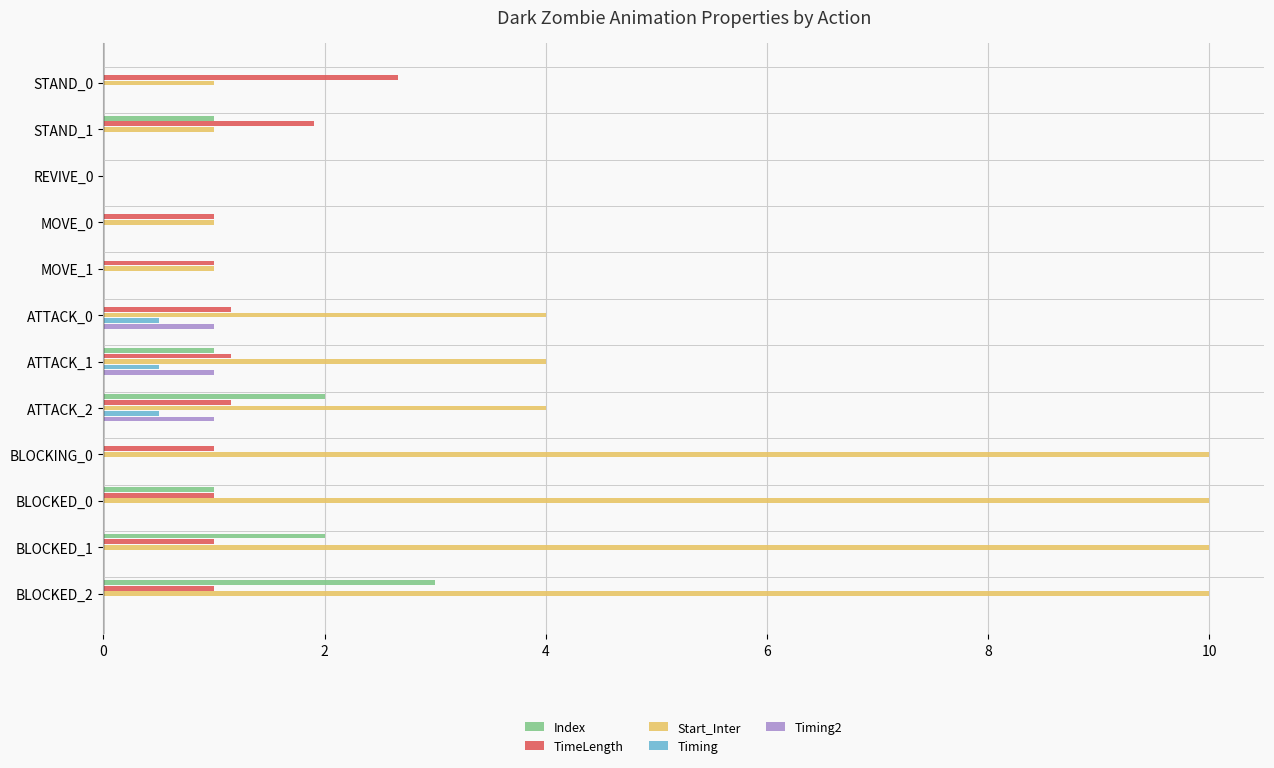

What is the sum of the TimeLength values at MOVE_1 and REVIVE_0?

1.0